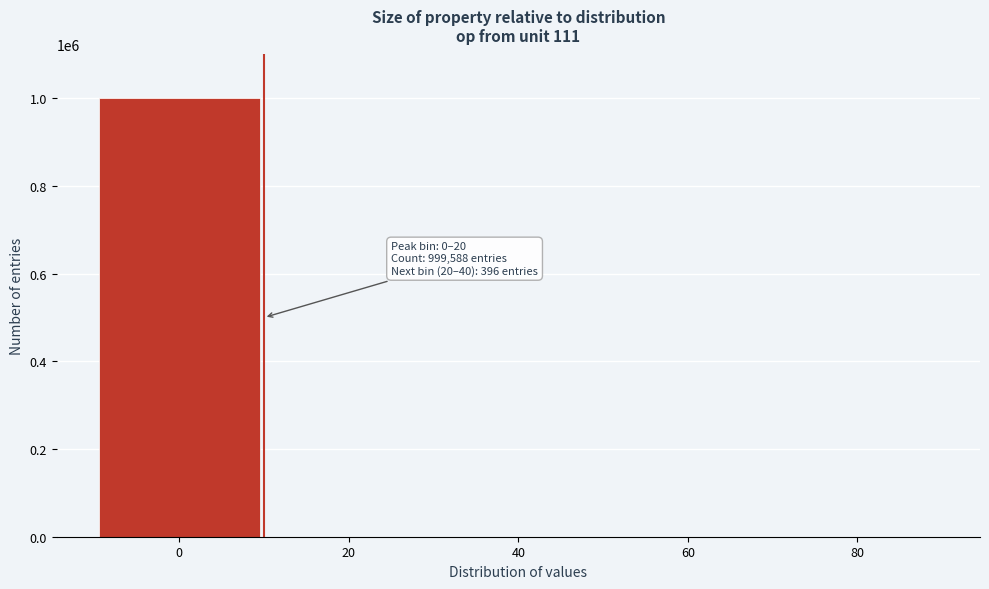

What is the greatest value displayed?

999588